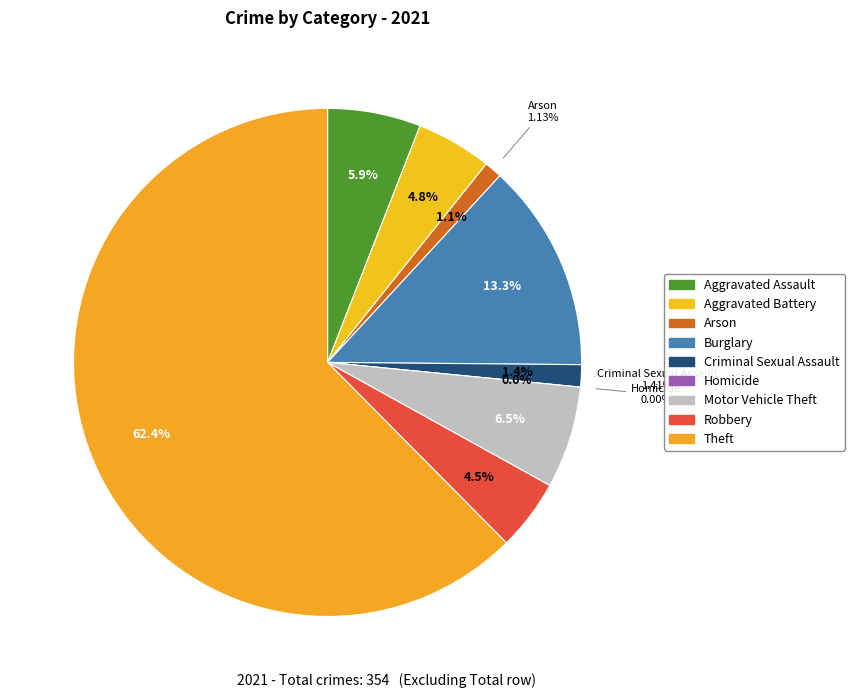

True or false: Criminal Sexual Assault accounts for 1% of the total.

True